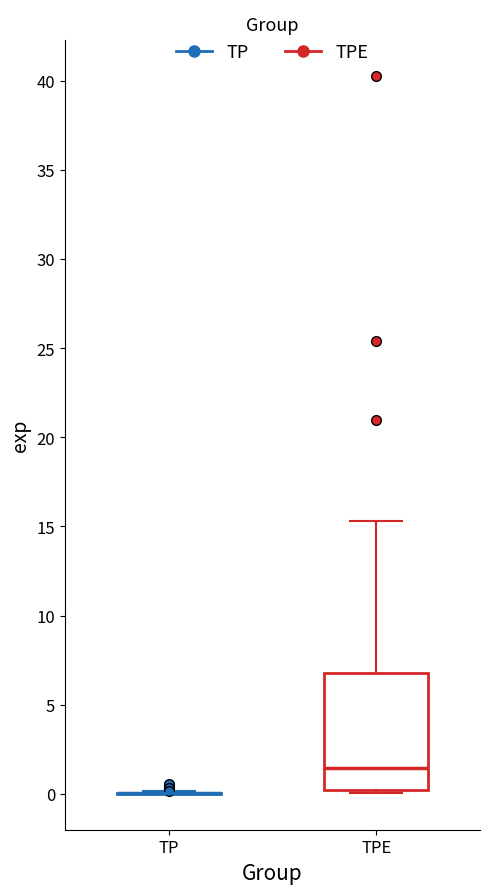

Reading left to right, read every box against the y-axis: the position of its median line, the range the box covers, and the ends of its whiskers. The values are not printed on the chart, so give them approximately, as read against the axis.

TP: box collapsed to a line at 0.0, whiskers 0.0 to 0.0
TPE: median 1.5, box 0.0 to 7.0, whiskers 0.0 (just below the box's lower edge) to 15.5